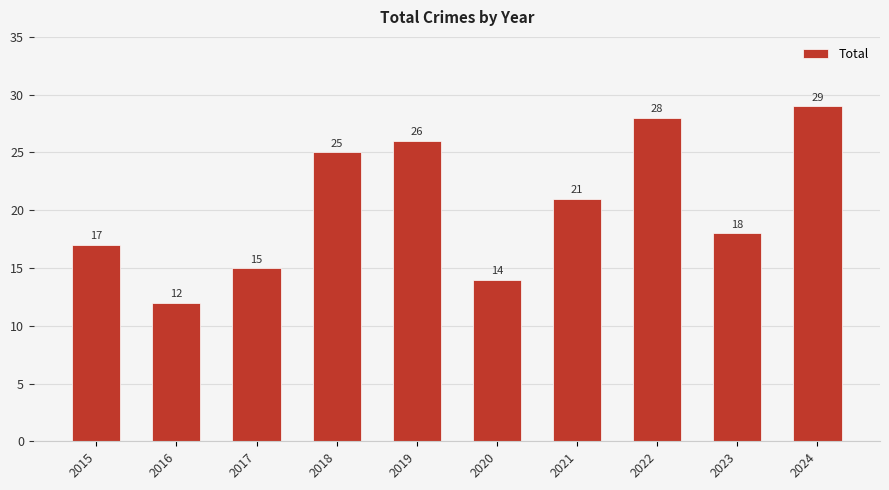

List the labels in order of value, smallest first.

2016, 2020, 2017, 2015, 2023, 2021, 2018, 2019, 2022, 2024